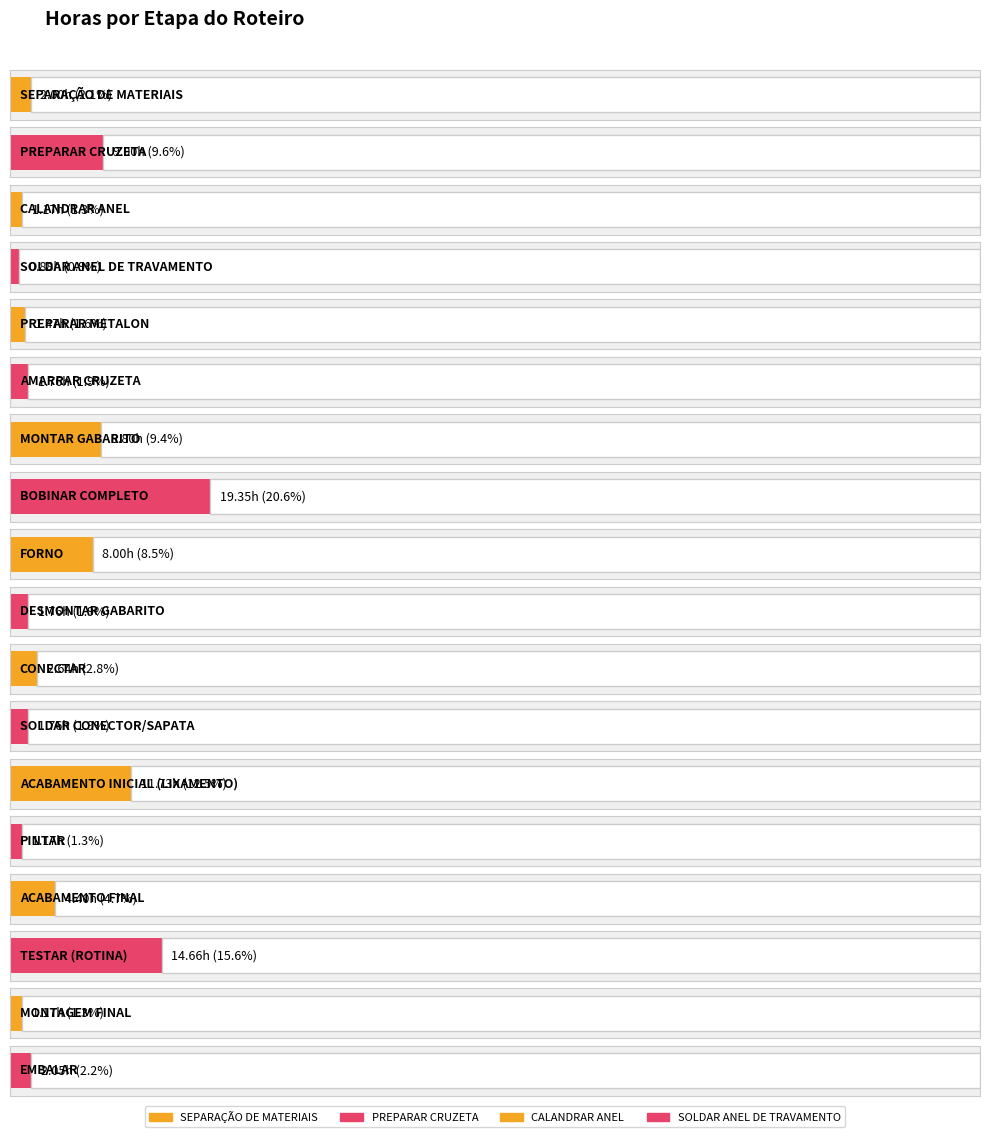

How many data points are above 2?

9